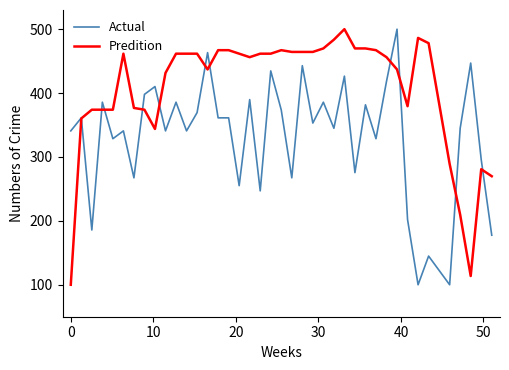

What is the lowest value of the Actual series?

100.0